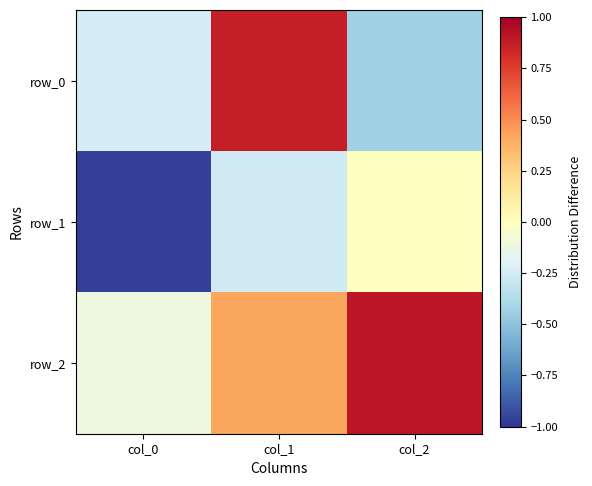

How many data points in row_0 are less than 0?

2